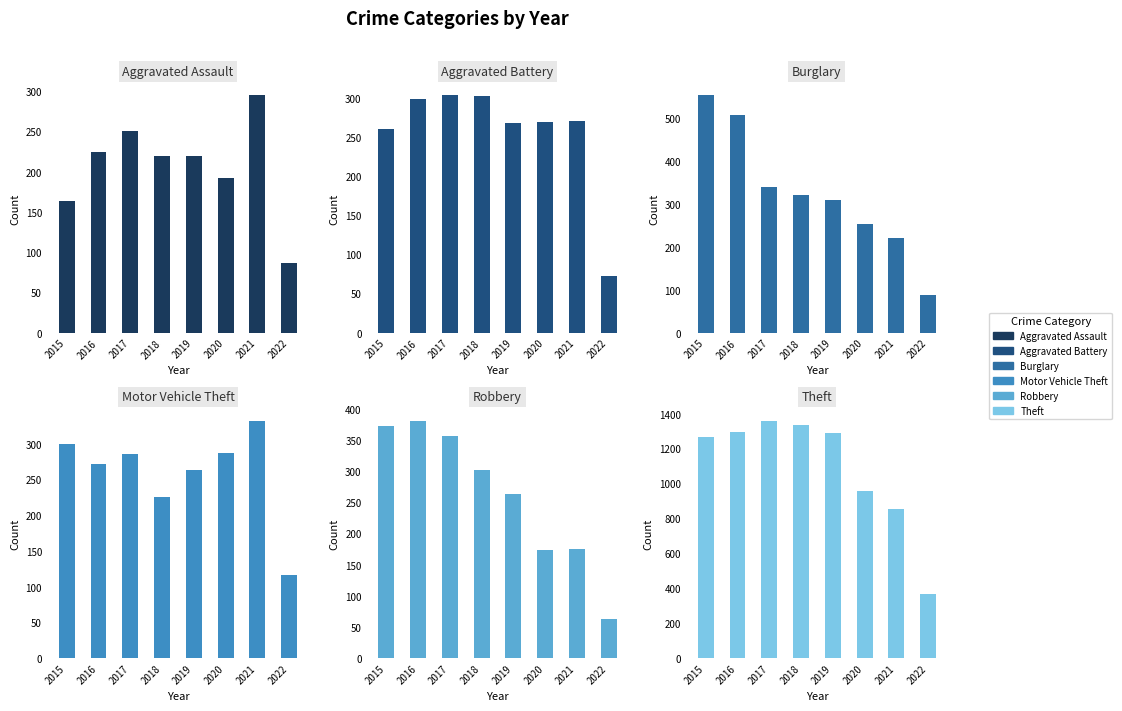

Between 2015 and 2021, which series saw the biggest shift?

Theft